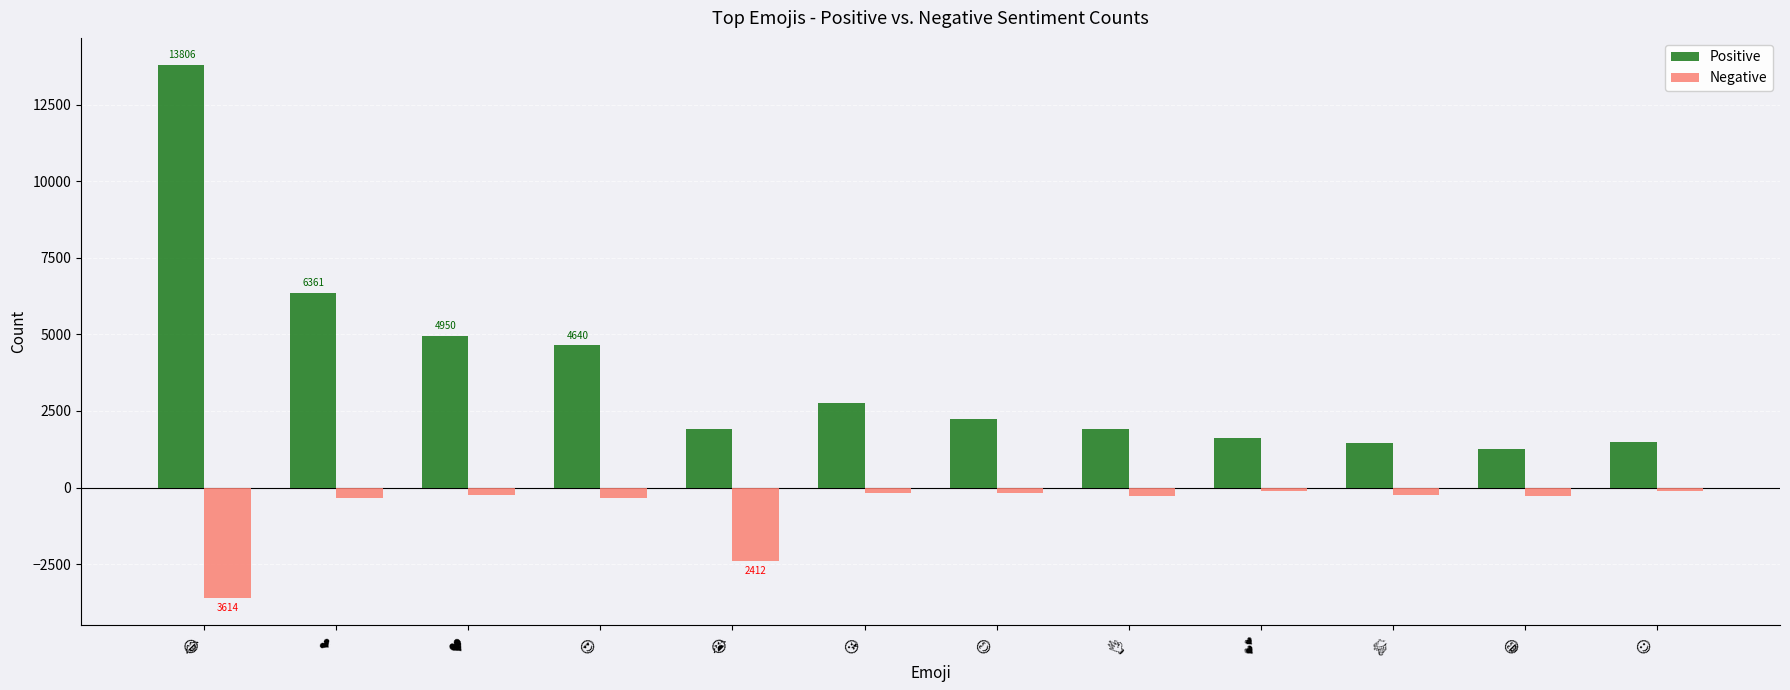

Which series has the largest range (max minus min)?

Positive